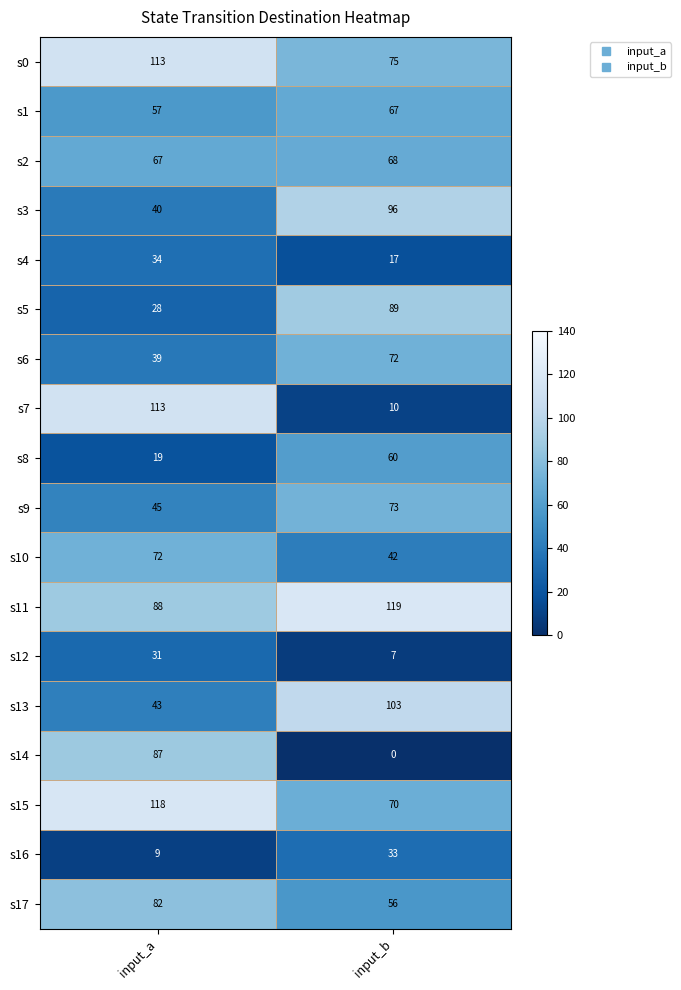

What is the sum of all s12 values?

38